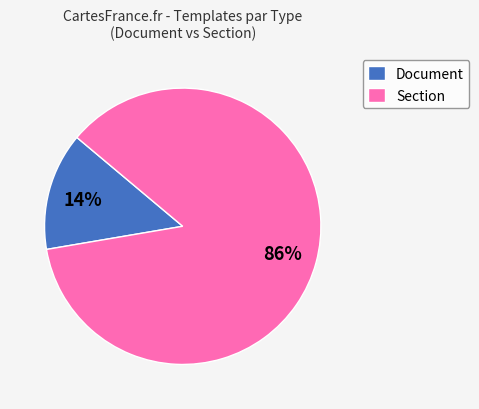

Which slice represents more than half of the pie?

Section